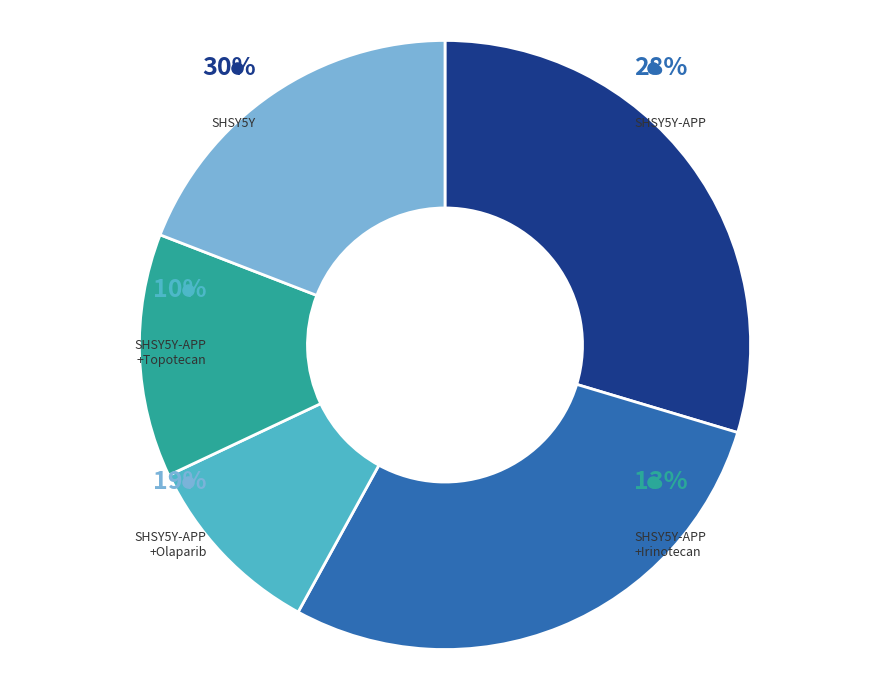

What percentage is NOT represented by SHSY5Y?

70.4%